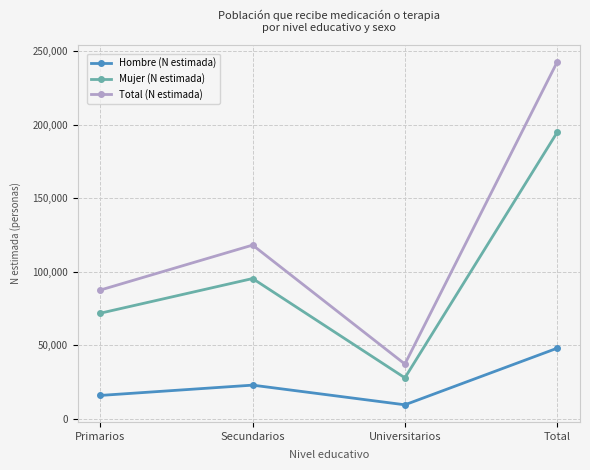

Reading left to right, what are all the values shown in this chart?

Hombre (N estimada): Primarios=15747	Secundarios=22756	Universitarios=9373	Total=47875
Mujer (N estimada): Primarios=71704	Secundarios=95274	Universitarios=27720	Total=194699
Total (N estimada): Primarios=87451	Secundarios=118030	Universitarios=37093	Total=242574